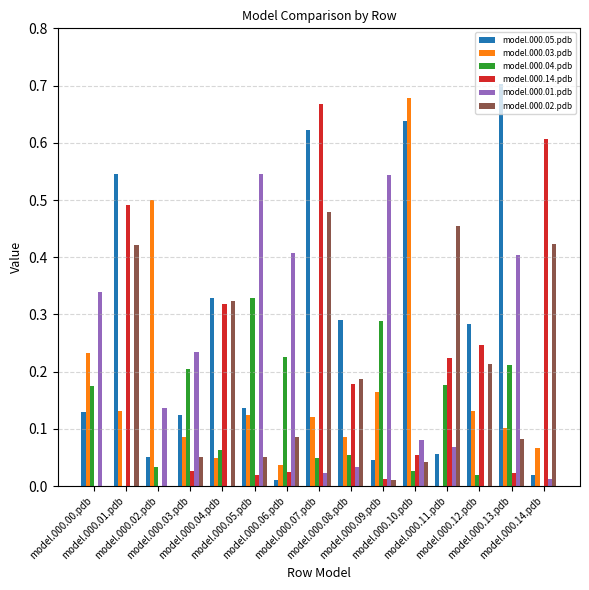

Which category has the highest value across all series?

model.000.13.pdb